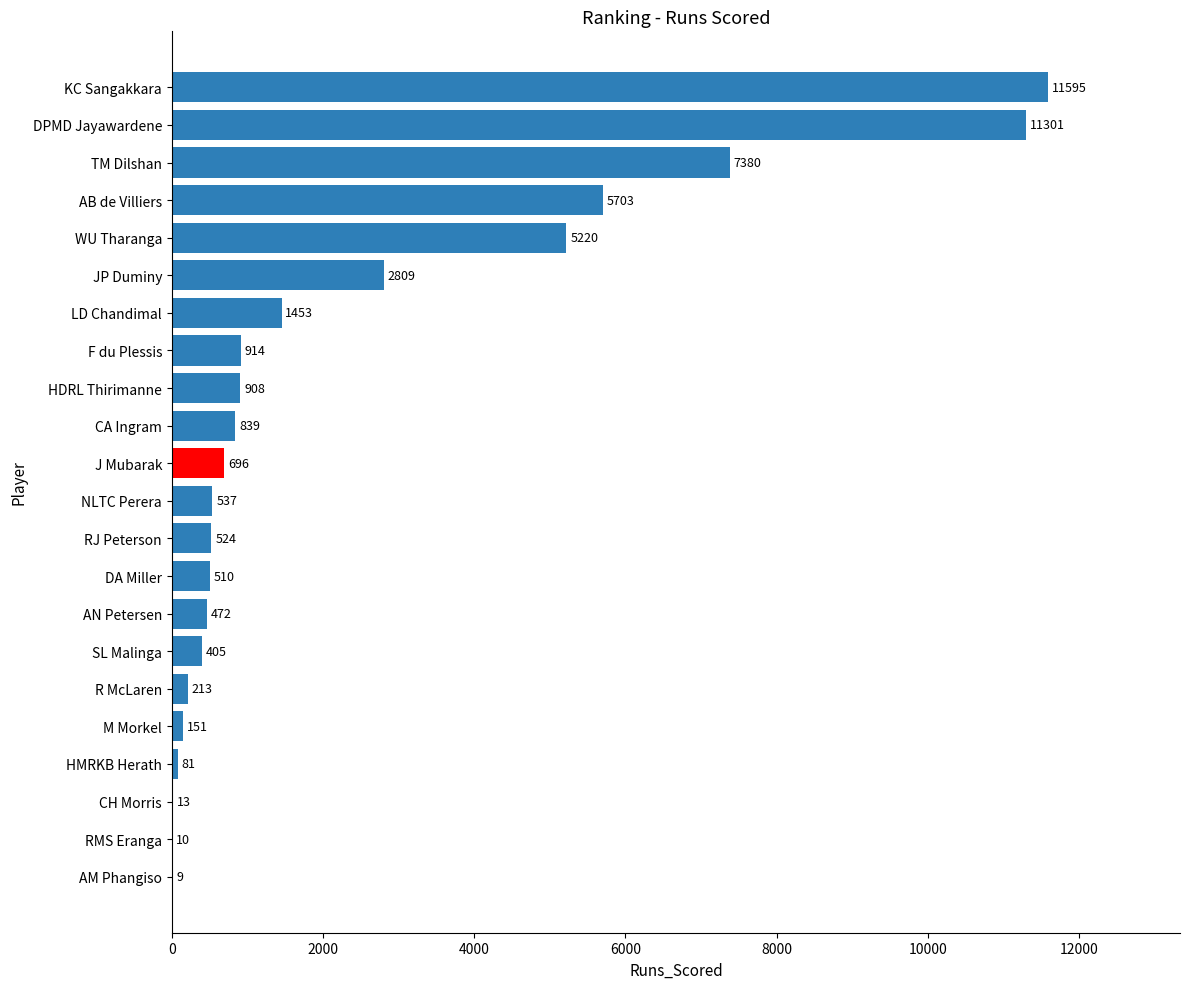

What is the sum of all values?

51743